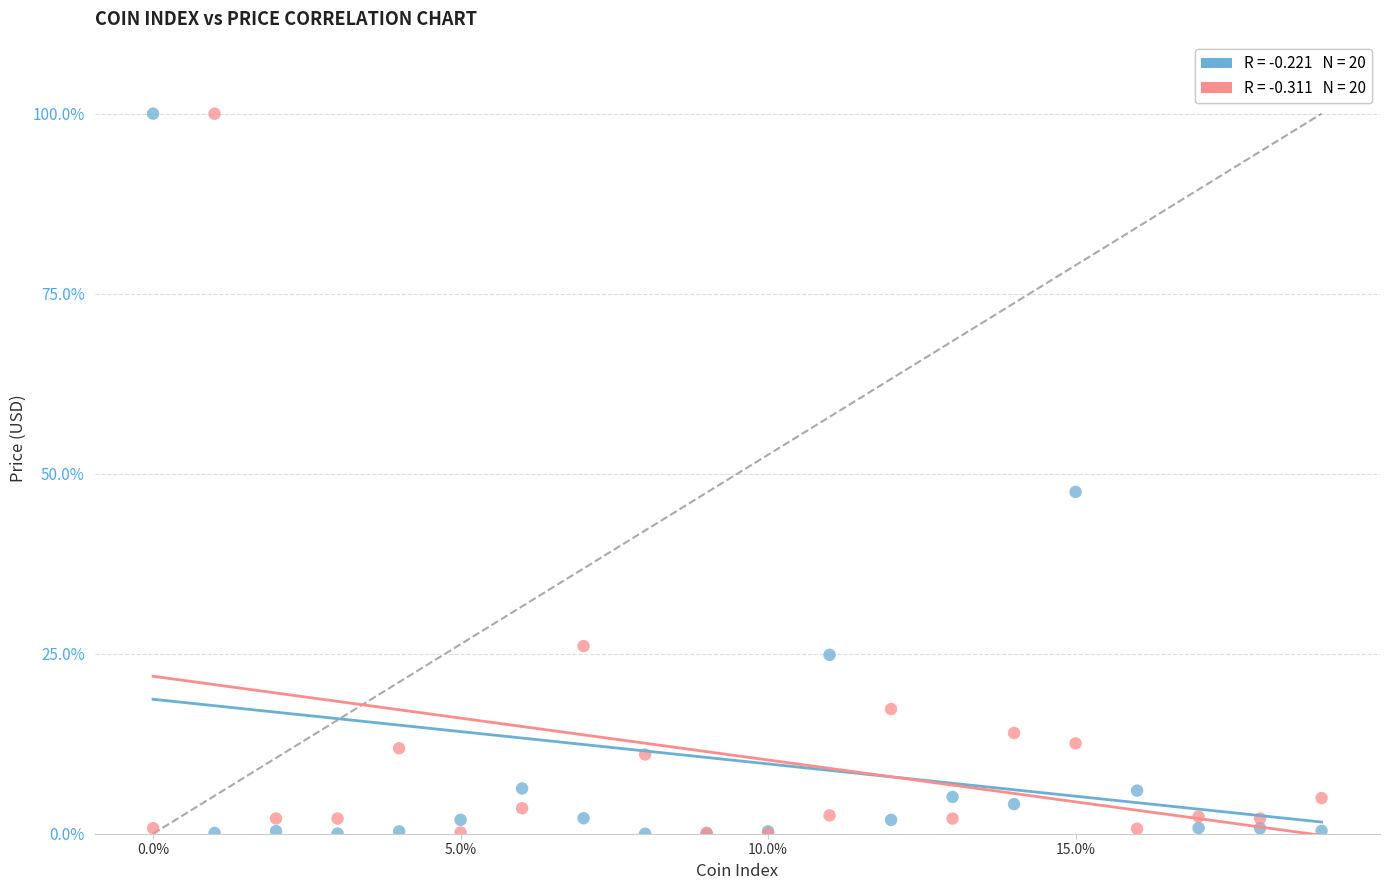

Across all series, what Y value is closest to 50?

47.5